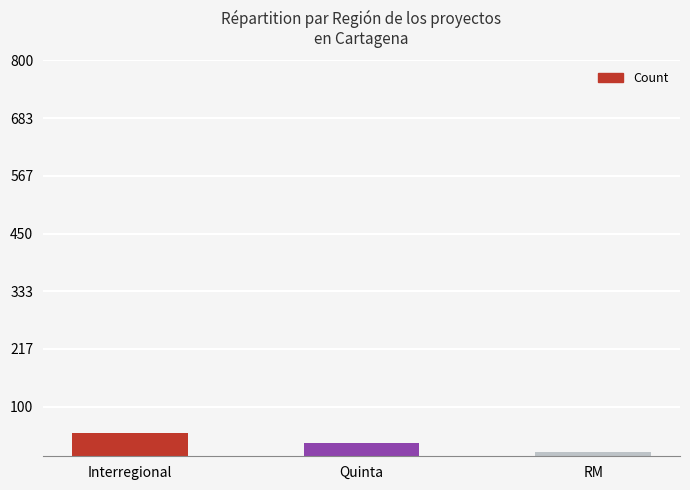

What is the label of the 2nd bar from the right?

Quinta